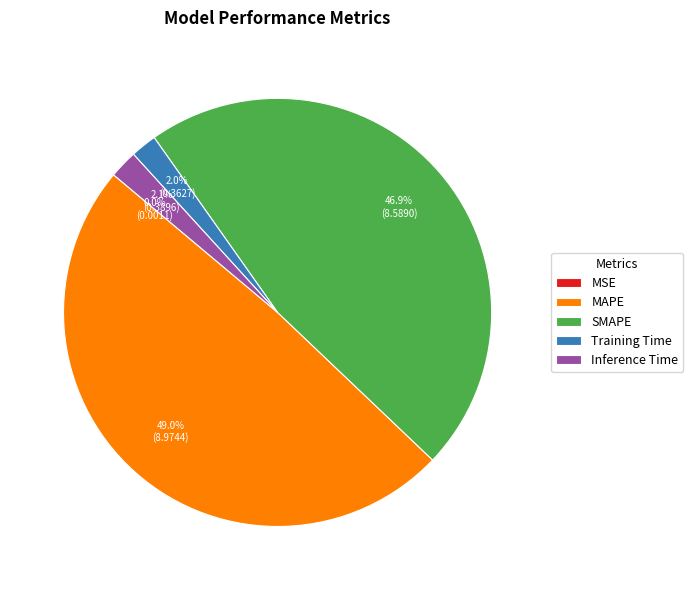

Is there any slice that represents more than half of the pie?

No